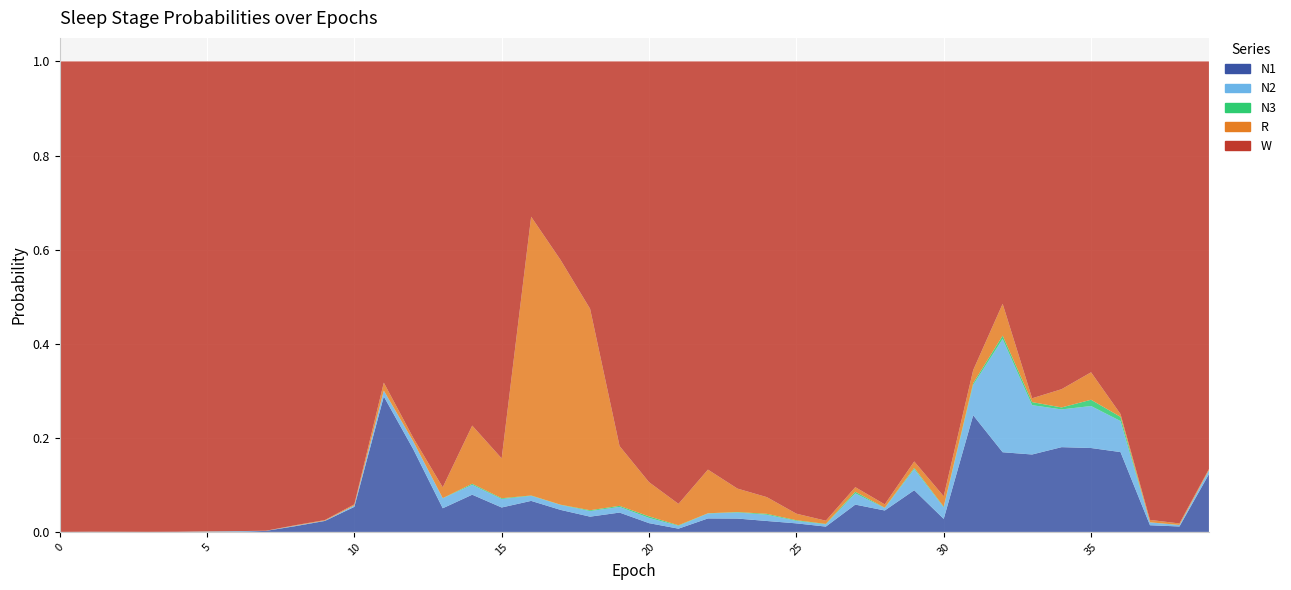

Reading right to left, list all the values displayed in this chart.

N1: 0.1	0.0	0.0	0.2	0.2	0.2	0.2	0.2	0.2	0.0	0.1	0.0	0.1	0.0	0.0	0.0	0.0	0.0	0.0	0.0	0.0	0.0	0.0	0.1	0.1	0.1	0.1	0.2	0.3	0.1	0.0	0.0	0.0	0.0	0.0	0.0	0.0	0.0	0.0	0.0
N2: 0.0	0.0	0.0	0.1	0.1	0.1	0.1	0.2	0.1	0.0	0.0	0.0	0.0	0.0	0.0	0.0	0.0	0.0	0.0	0.0	0.0	0.0	0.0	0.0	0.0	0.0	0.0	0.0	0.0	0.0	0.0	0.0	0.0	0.0	0.0	0.0	0.0	0.0	0.0	0.0
N3: 0.0	0.0	0.0	0.0	0.0	0.0	0.0	0.0	0.0	0.0	0.0	0.0	0.0	0.0	0.0	0.0	0.0	0.0	0.0	0.0	0.0	0.0	0.0	0.0	0.0	0.0	0.0	0.0	0.0	0.0	0.0	0.0	0.0	0.0	0.0	0.0	0.0	0.0	0.0	0.0
R: 0.0	0.0	0.0	0.0	0.1	0.0	0.0	0.1	0.0	0.0	0.0	0.0	0.0	0.0	0.0	0.0	0.0	0.1	0.0	0.1	0.1	0.4	0.5	0.6	0.1	0.1	0.0	0.0	0.0	0.0	0.0	0.0	0.0	0.0	0.0	0.0	0.0	0.0	0.0	0.0
W: 0.9	1.0	1.0	0.7	0.7	0.7	0.7	0.5	0.7	0.9	0.9	0.9	0.9	1.0	1.0	0.9	0.9	0.9	0.9	0.9	0.8	0.5	0.4	0.3	0.8	0.8	0.9	0.8	0.7	0.9	1.0	1.0	1.0	1.0	1.0	1.0	1.0	1.0	1.0	1.0